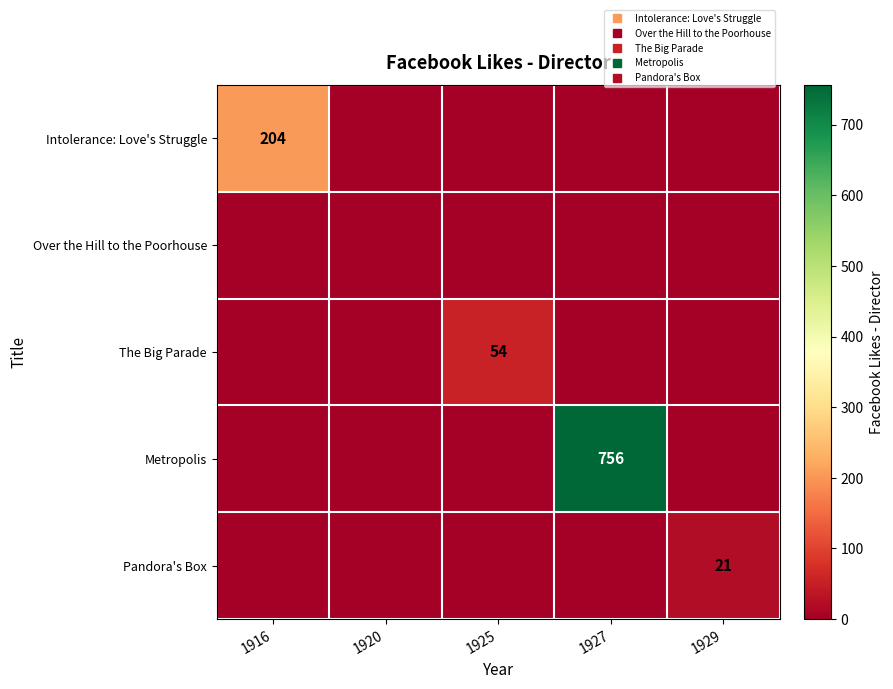

At which label does Metropolis reach its peak?

1927